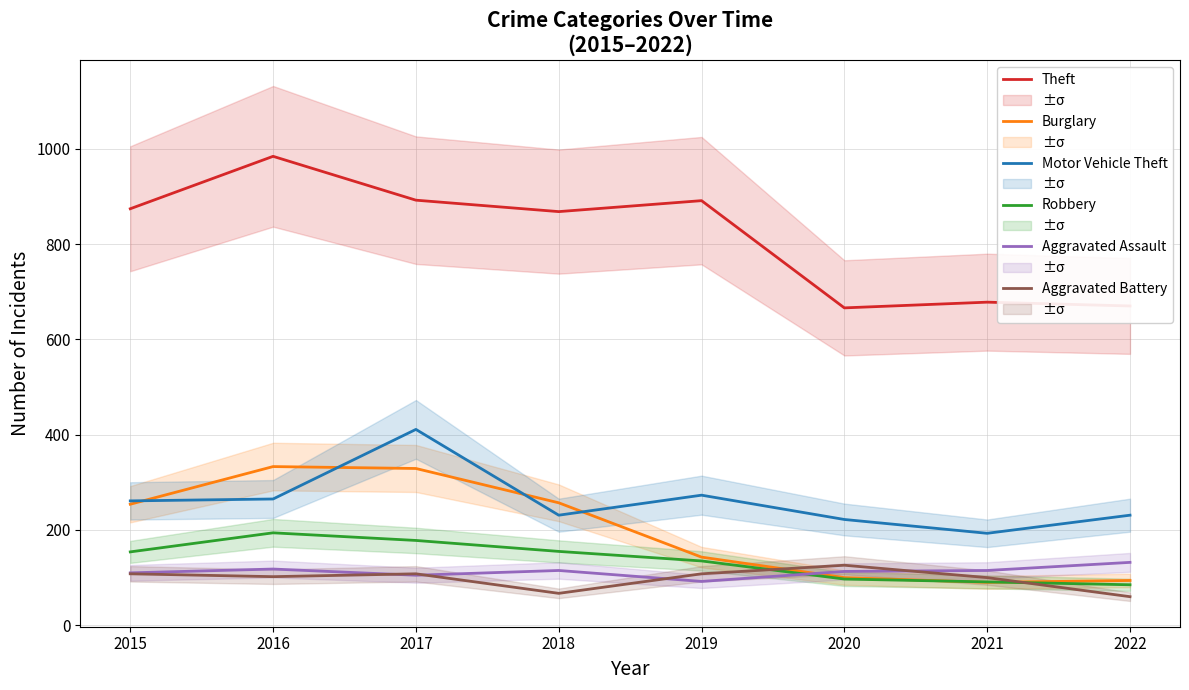

Reading right to left, list all the values displayed in this chart.

Theft: 670	678	666	891	868	892	984	874
Burglary: 94	90	100	143	257	329	333	254
Motor Vehicle Theft: 231	193	222	273	231	411	265	261
Robbery: 85	91	97	135	155	178	194	154
Aggravated Assault: 132	115	113	92	115	105	118	110
Aggravated Battery: 60	100	126	108	67	108	102	108